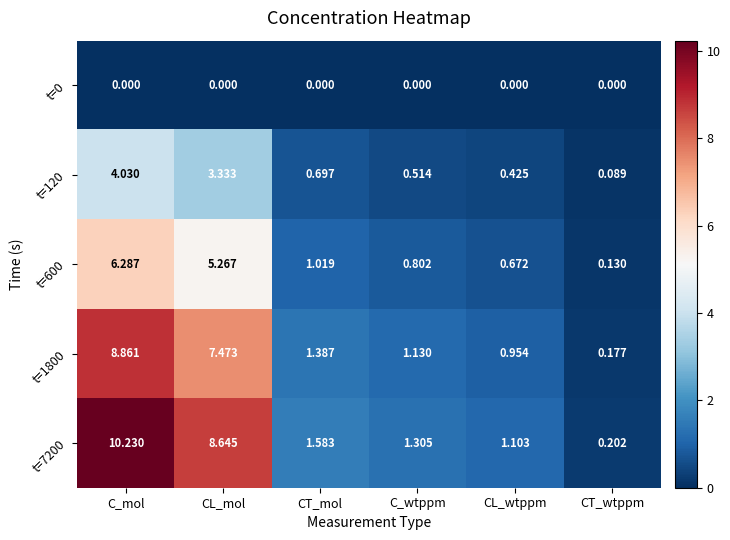

At which category is the sum across all series the highest?

C_mol